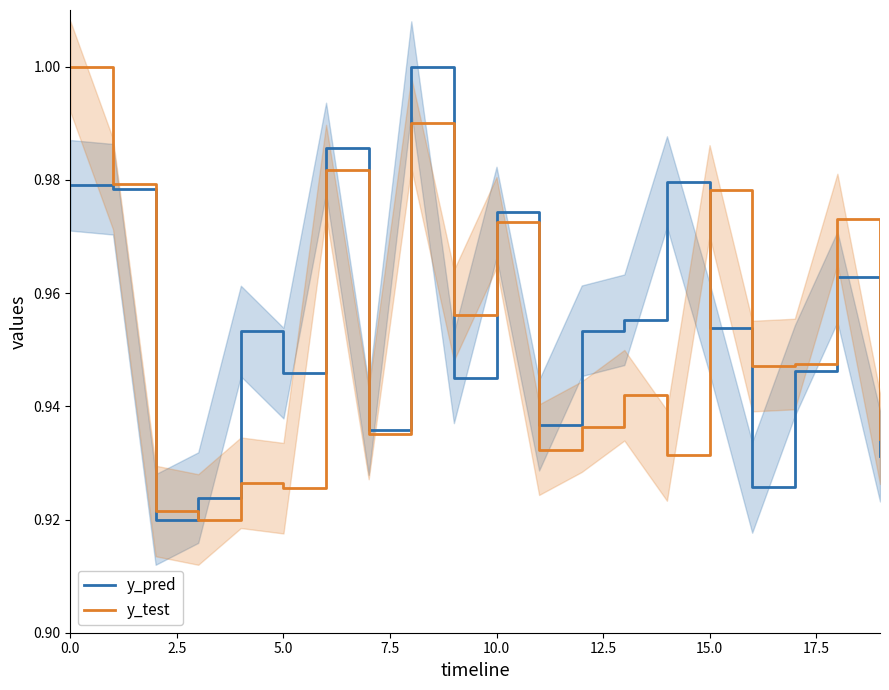

The value of y_test at 0.0 is 1.0. True or false?

True